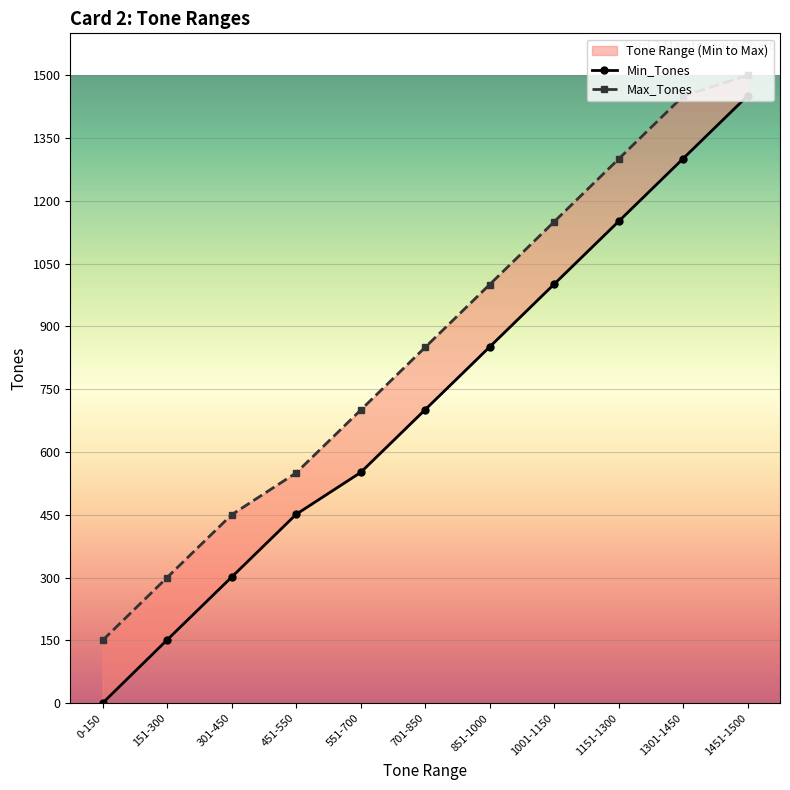

What are all the series names shown in the legend?

Min_Tones, Max_Tones